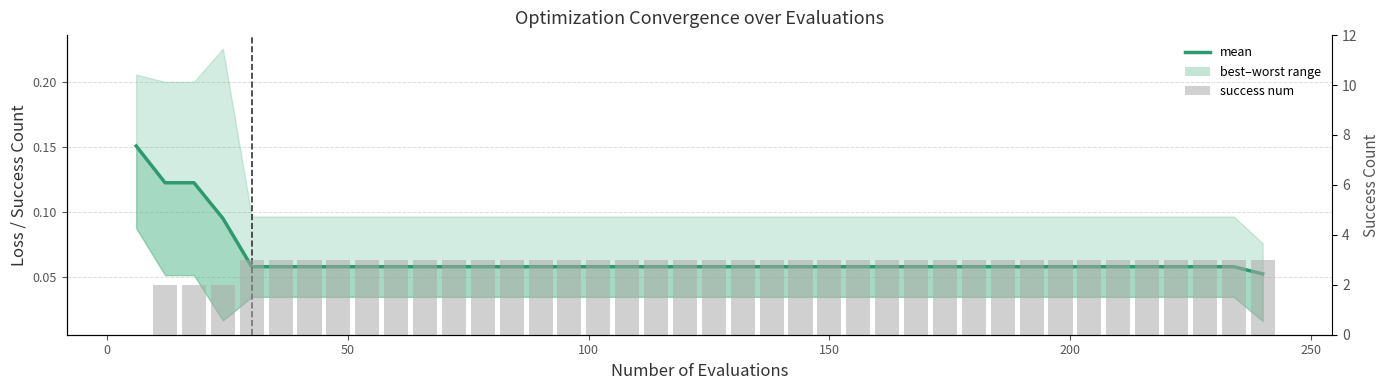

At which category is the sum across all series the highest?

150